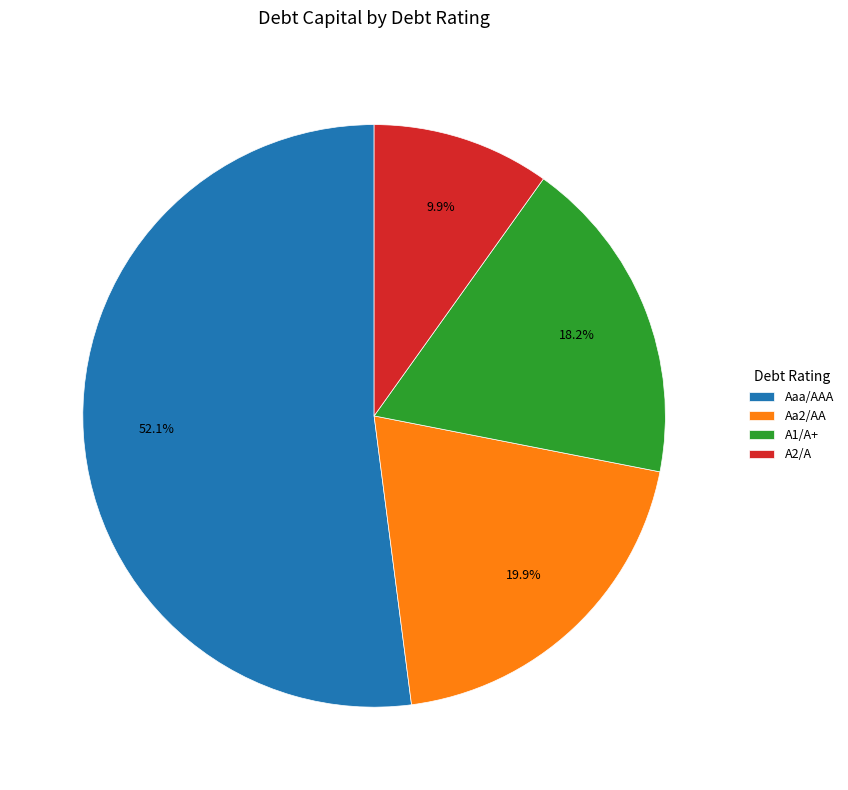

Combined, do Aa2/AA and A1/A+ account for over 50%?

No